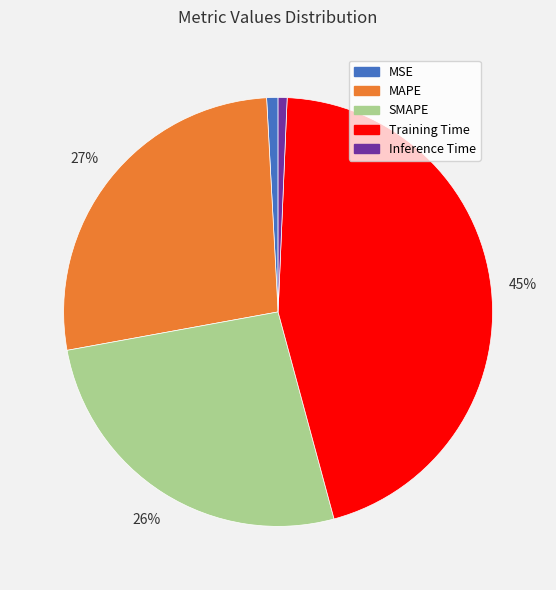

How many segments does this pie chart have?

5